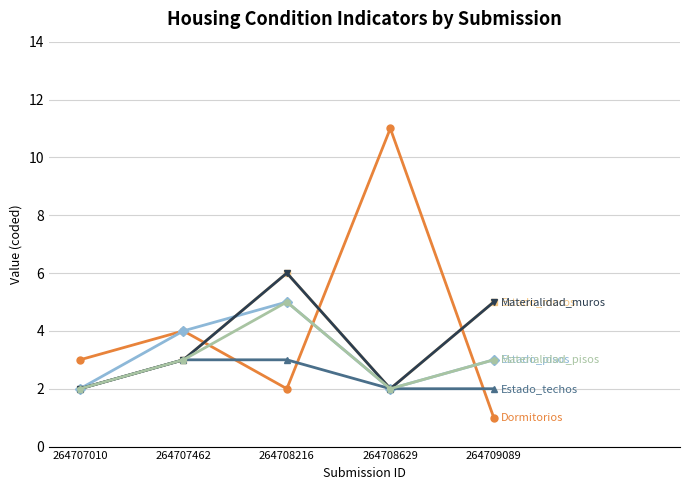

What is the minimum value shown in the chart?

1